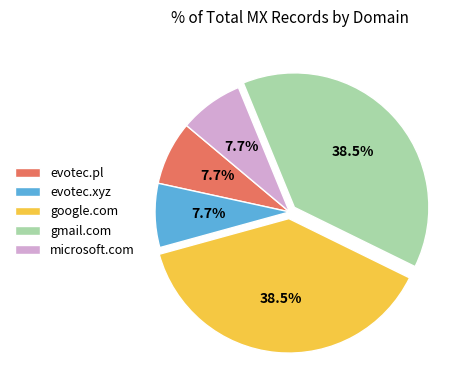

Is it true that evotec.xyz is 1% of the pie?

False